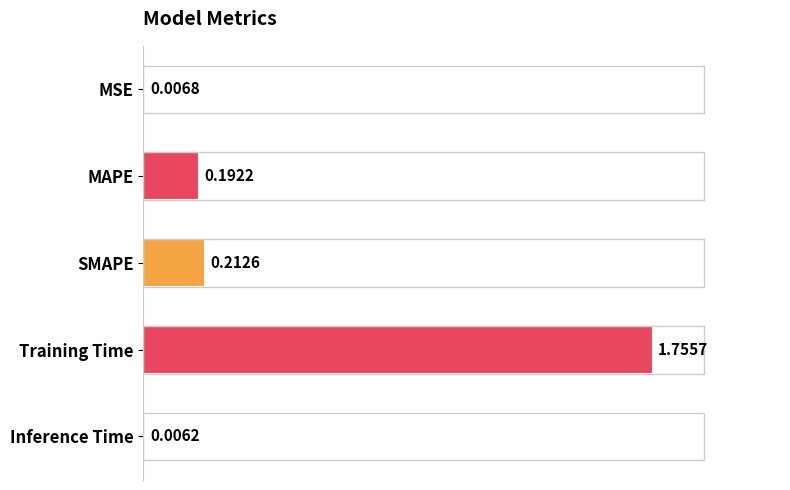

Where is the data nearest to the value 0?

Inference Time